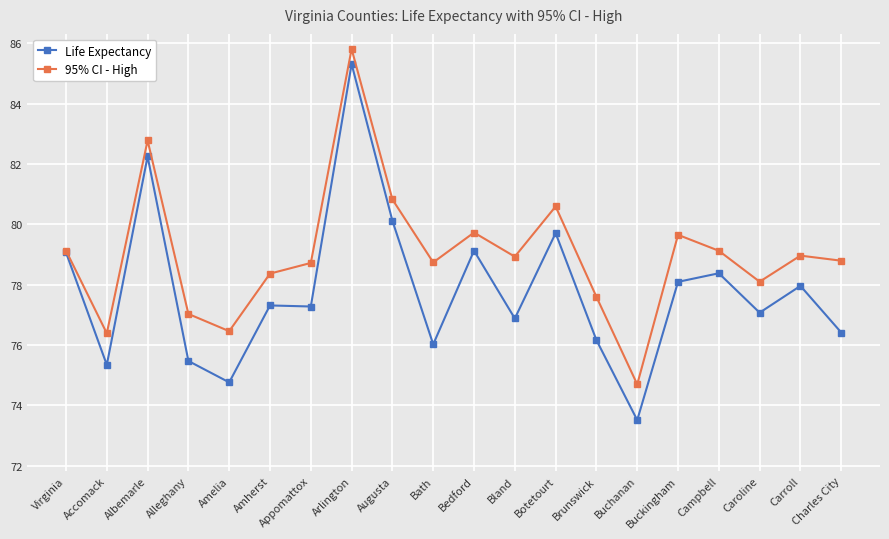

What is the sum of the 95% CI - High values at Bedford and Caroline?

157.8